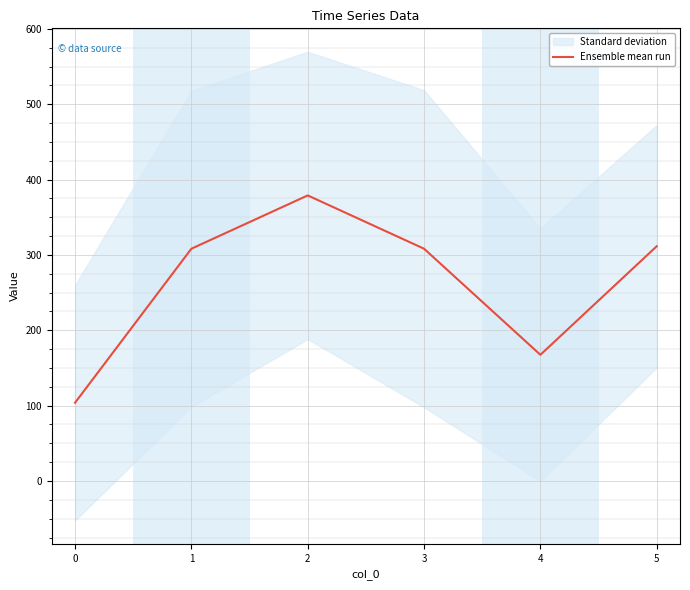

At which label is the value closest to 241?

1